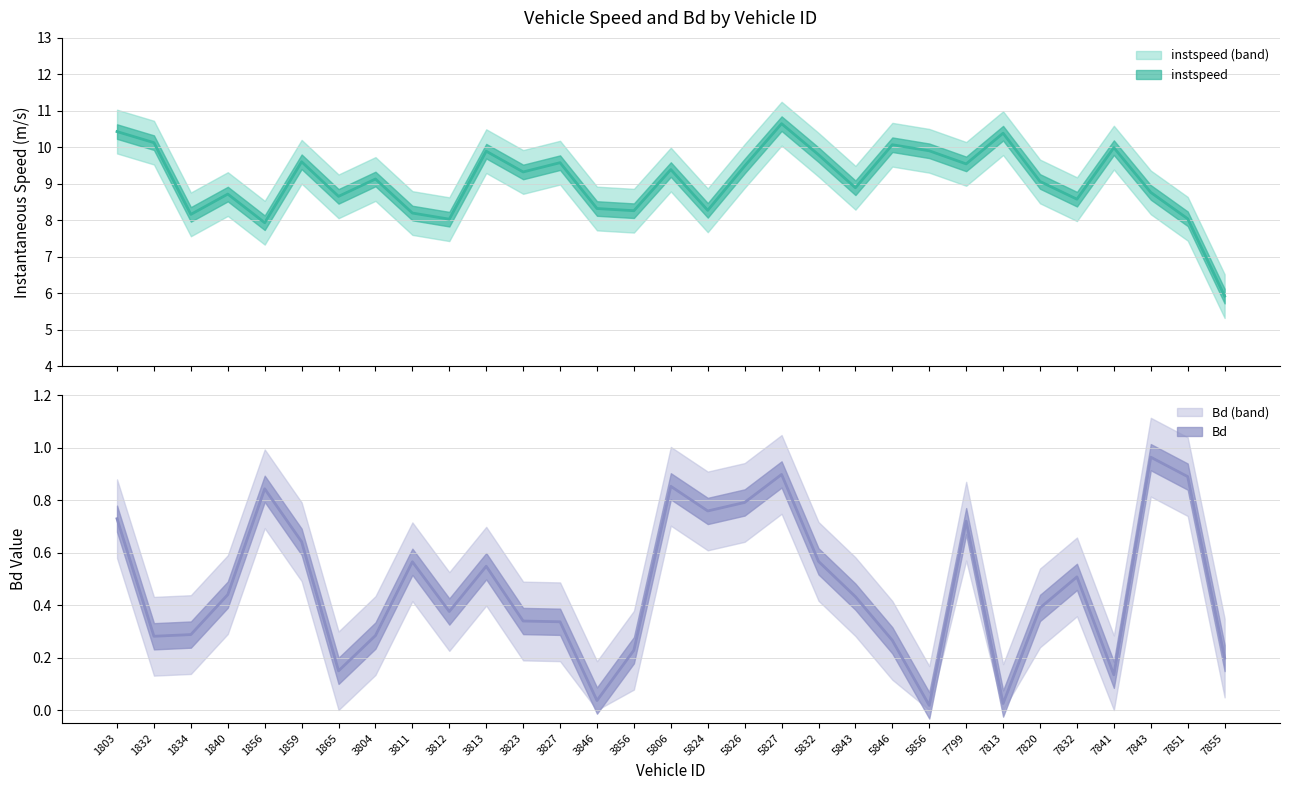

How many interior local valleys does the instspeed series have?

10